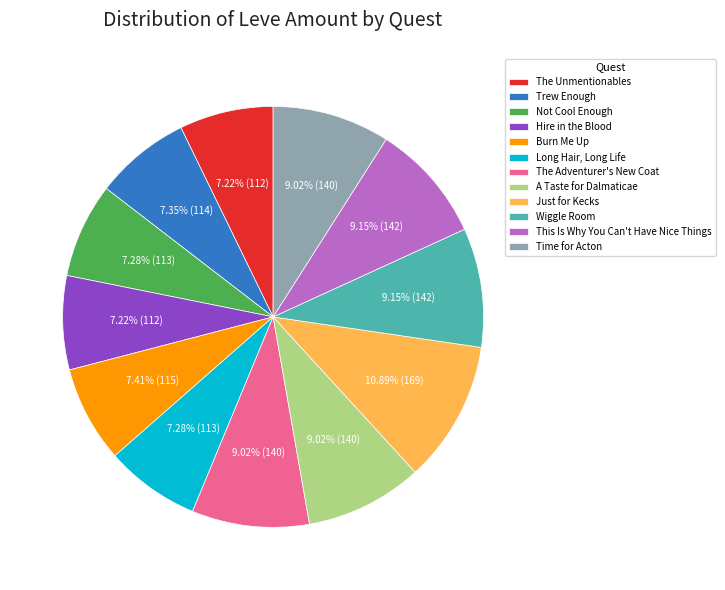

Is there any slice that represents more than half of the pie?

No